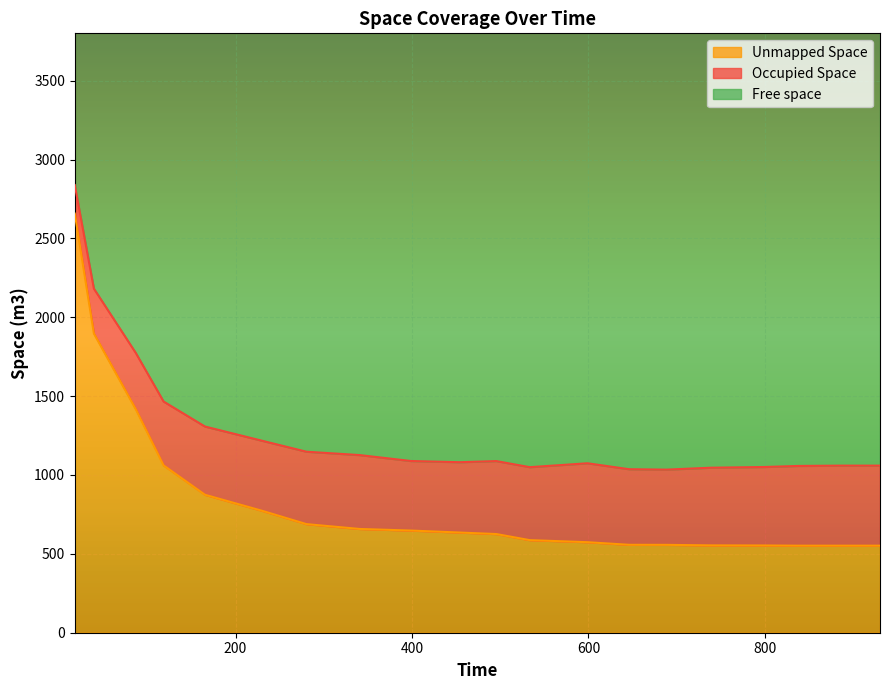

What is the minimum value for Unmapped Space?

551.9